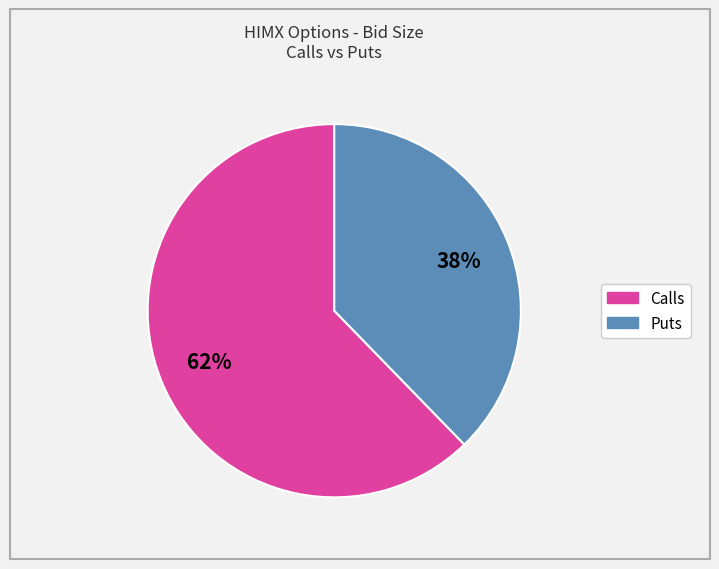

To the nearest percent, what is the average slice percentage?

50%